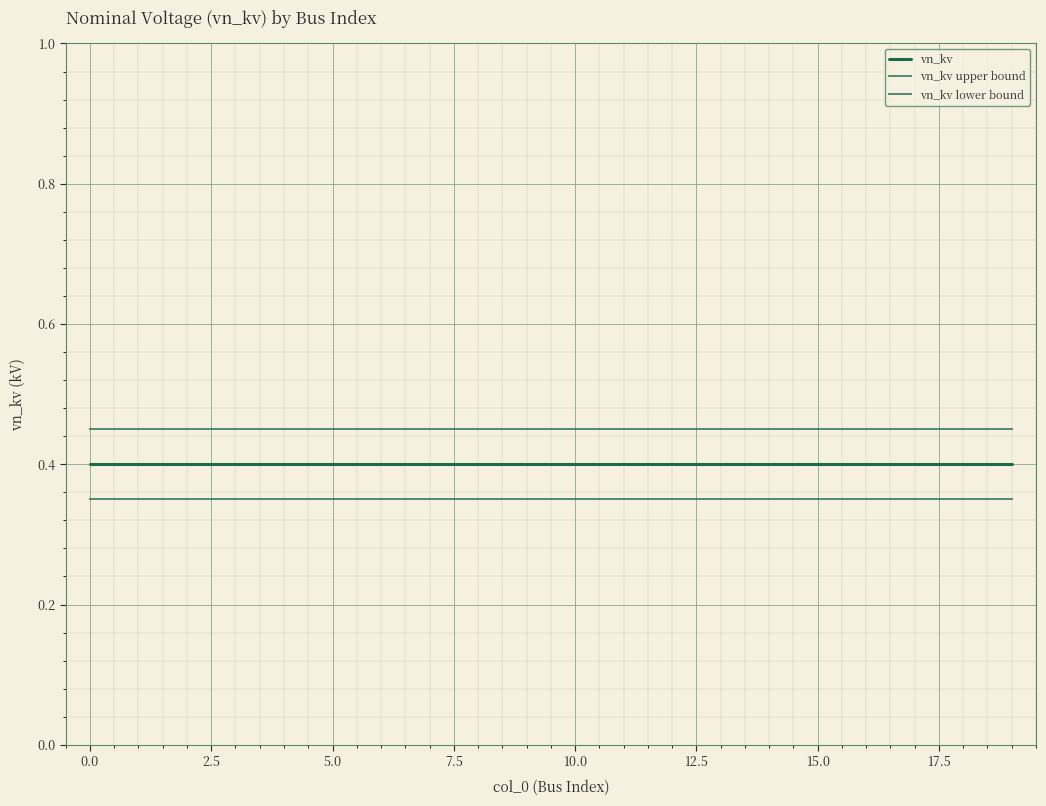

Reading left to right, extract all data points from this chart.

vn_kv: 0.4	0.4	0.4	0.4	0.4	0.4	0.4	0.4	0.4	0.4	0.4	0.4	0.4	0.4	0.4	0.4	0.4	0.4	0.4	0.4
vn_kv upper bound: 0.5	0.5	0.5	0.5	0.5	0.5	0.5	0.5	0.5	0.5	0.5	0.5	0.5	0.5	0.5	0.5	0.5	0.5	0.5	0.5
vn_kv lower bound: 0.4	0.4	0.4	0.4	0.4	0.4	0.4	0.4	0.4	0.4	0.4	0.4	0.4	0.4	0.4	0.4	0.4	0.4	0.4	0.4